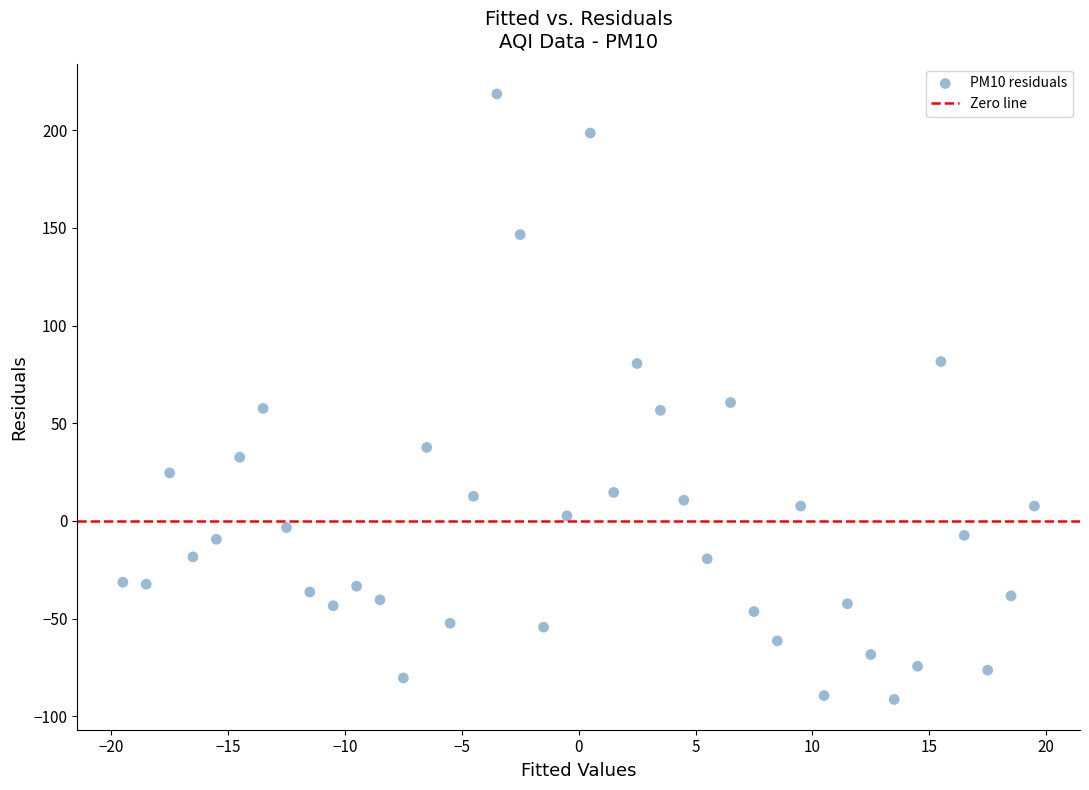

What is the range of X values (max minus min)?

39.0